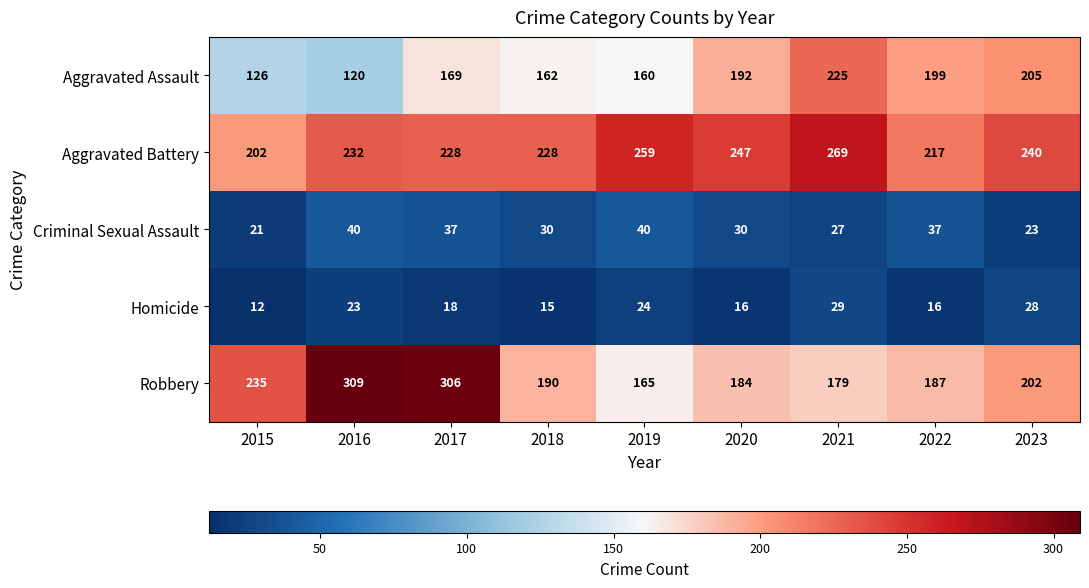

Which series has the largest range (max minus min)?

Robbery